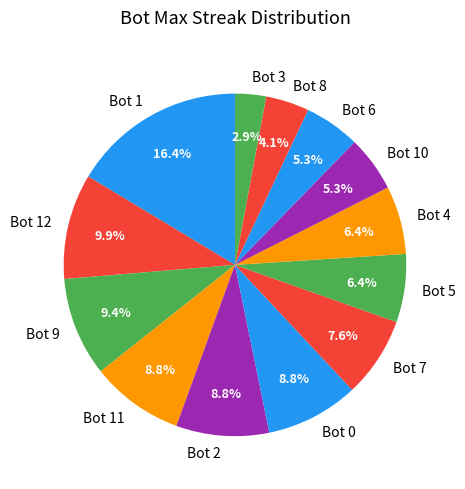

To the nearest percent, what portion does Bot 9 represent?

9%